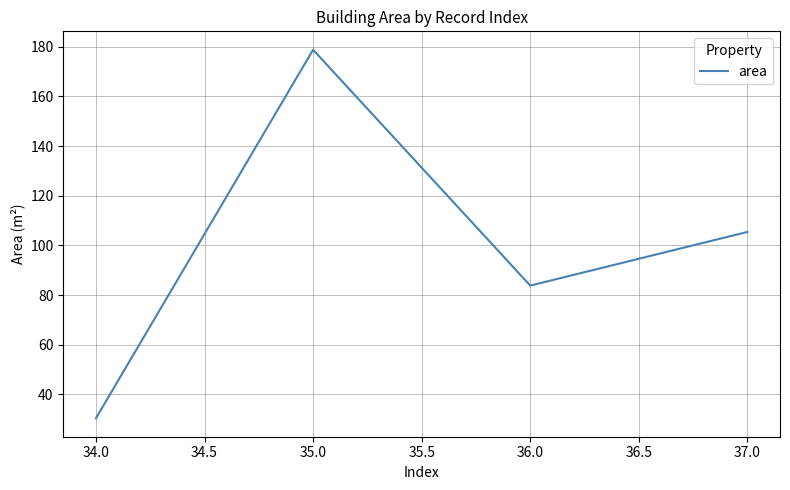

List the labels in order of value, largest first.

35.0, 37.0, 36.0, 34.0